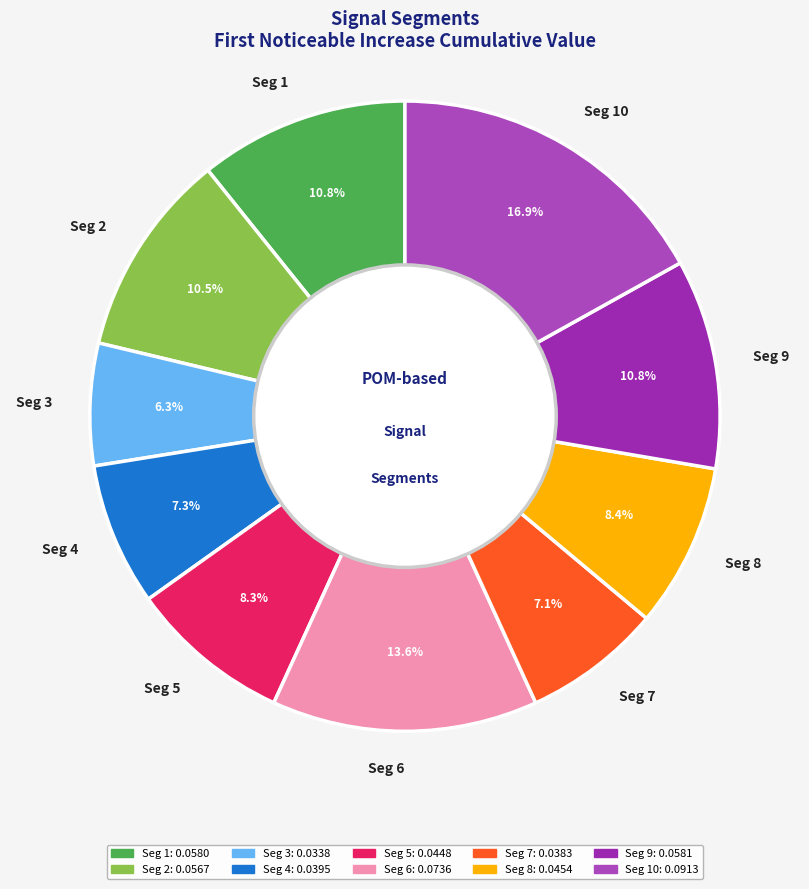

Does Seg 4 represent more than half of the total?

No